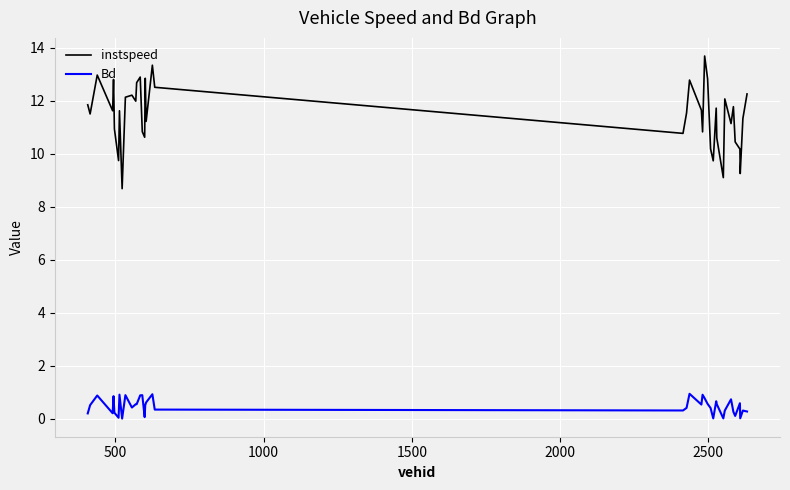

List the series in order of their peak value, lowest first.

Bd, instspeed